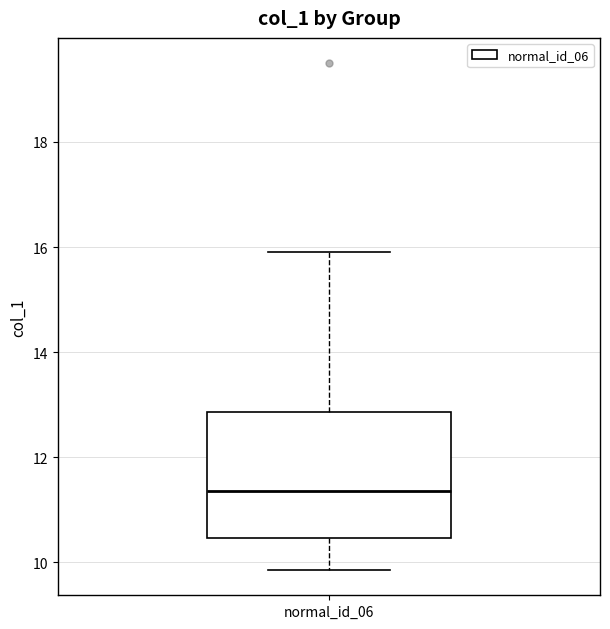

Where is the upper edge of the box for normal_id_06 on the y-axis? The values are not printed on the chart, so give them approximately, as read against the axis.

12.8